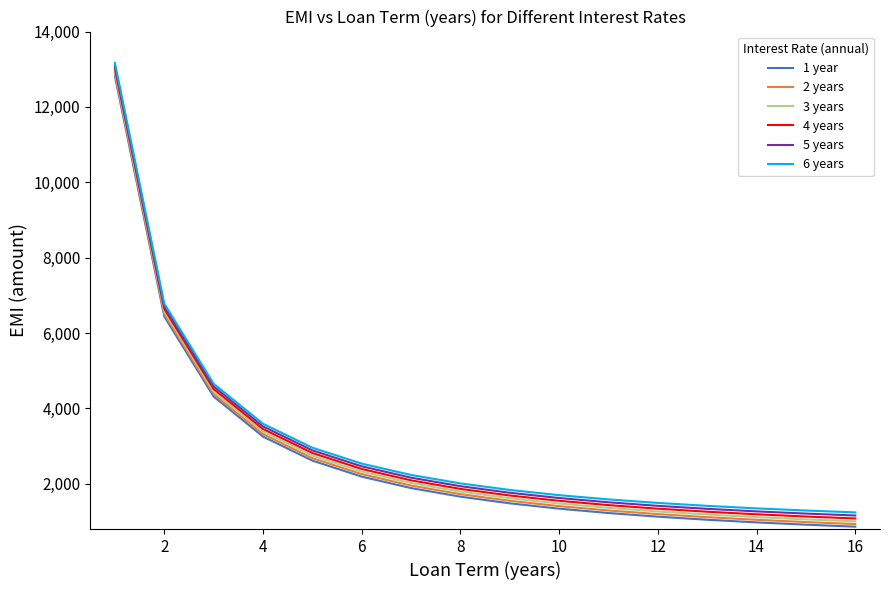

What is the average value of the 3 years series?

2896.7